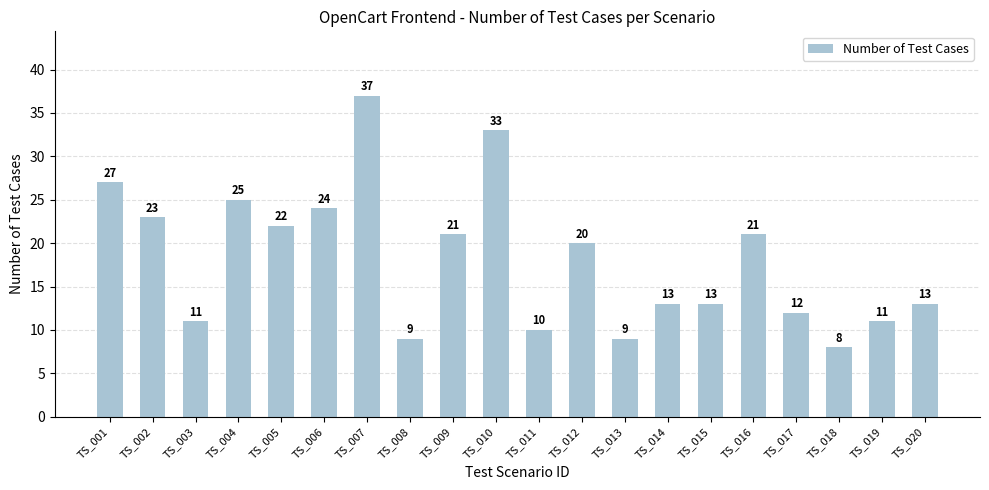

Which label corresponds to the smallest value in the chart?

TS_018